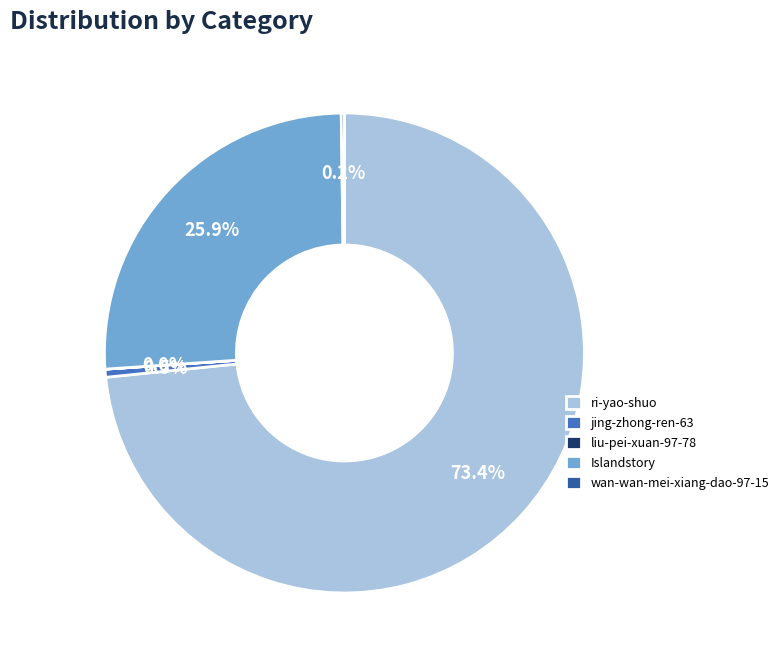

Which has a higher value, ri-yao-shuo or Islandstory?

ri-yao-shuo